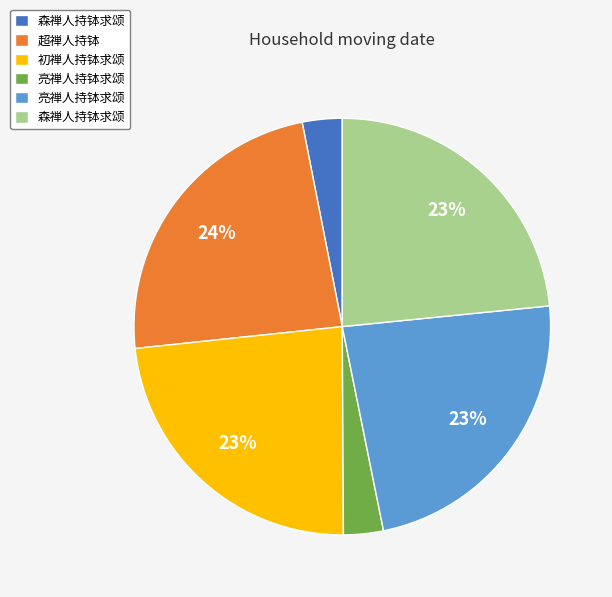

Is there any slice that represents more than half of the pie?

No